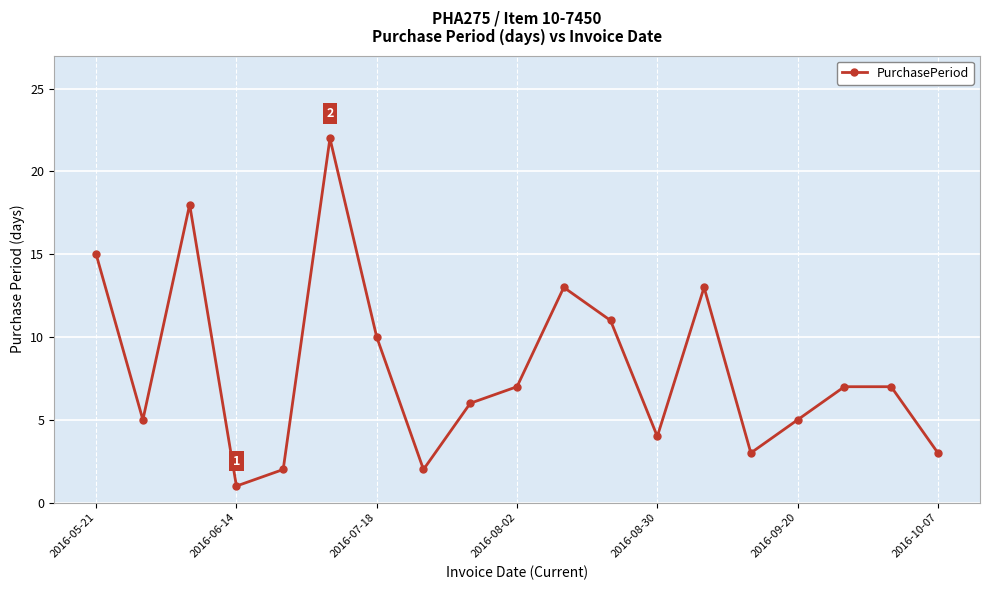

What is the smallest value displayed?

1